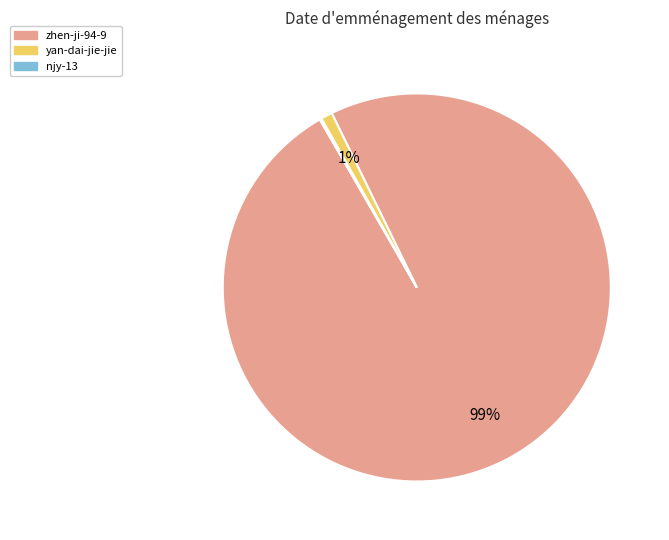

Which slice is the largest?

zhen-ji-94-9